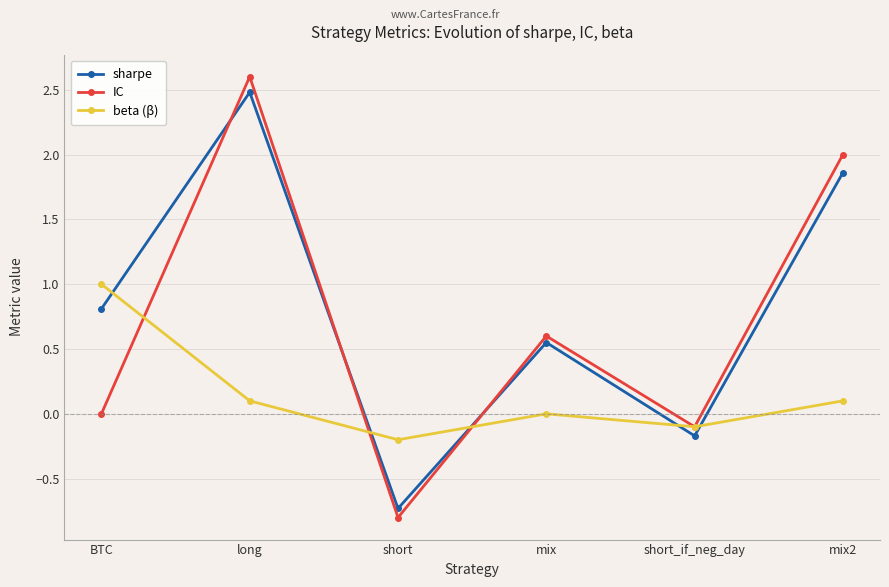

The sharpe series shows 2.5 at long. True or false?

True